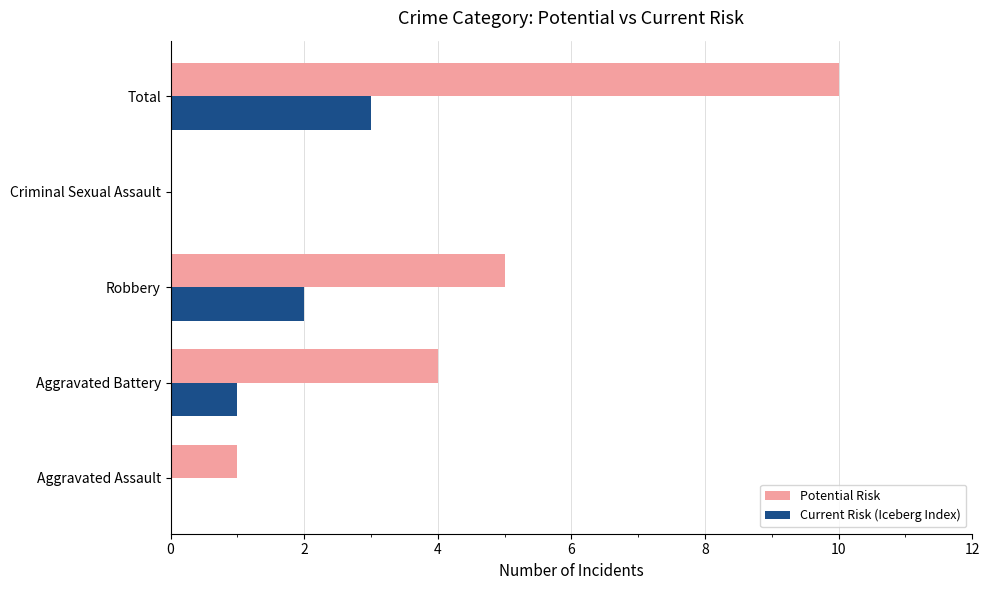

What is the sum of the Current Risk (Iceberg Index) values at Total and Aggravated Battery?

4